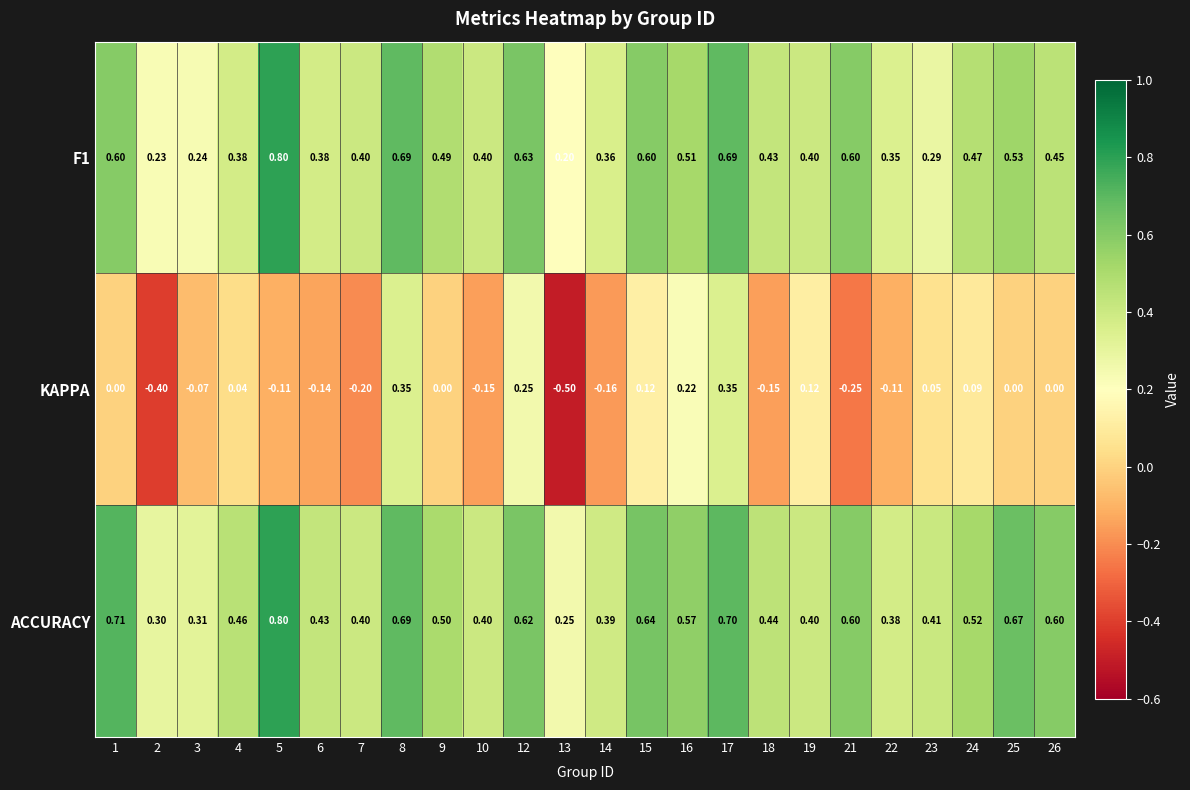

Which series has the largest total across all categories?

ACCURACY